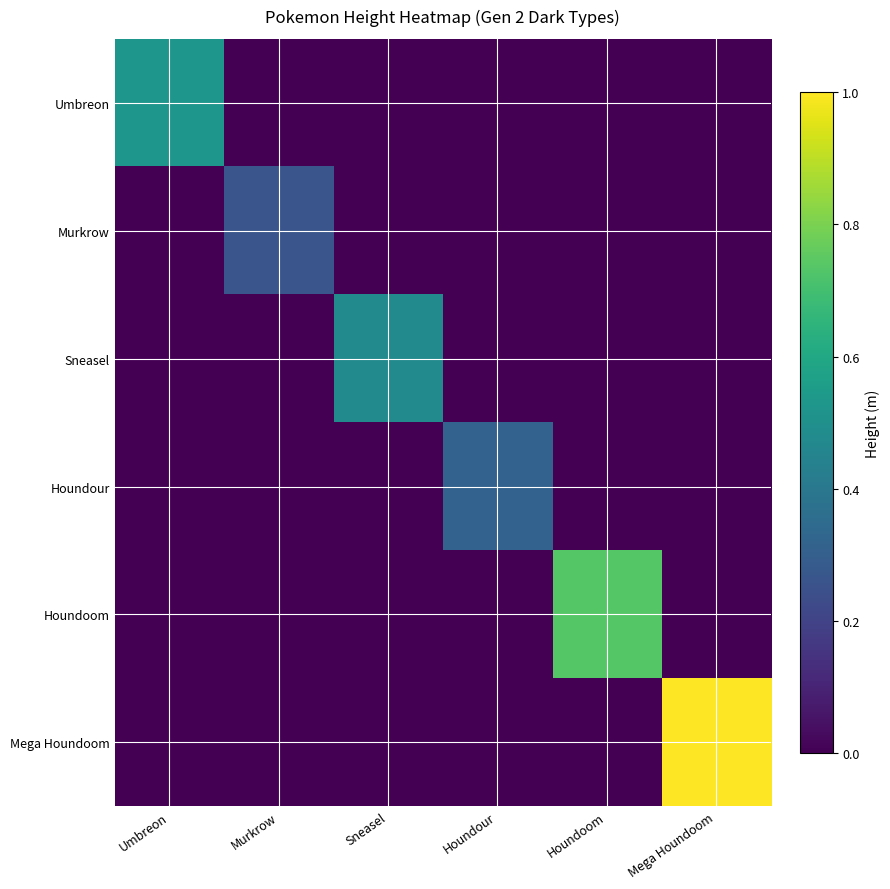

What is the spread (max minus min) of values at Sneasel?

0.5